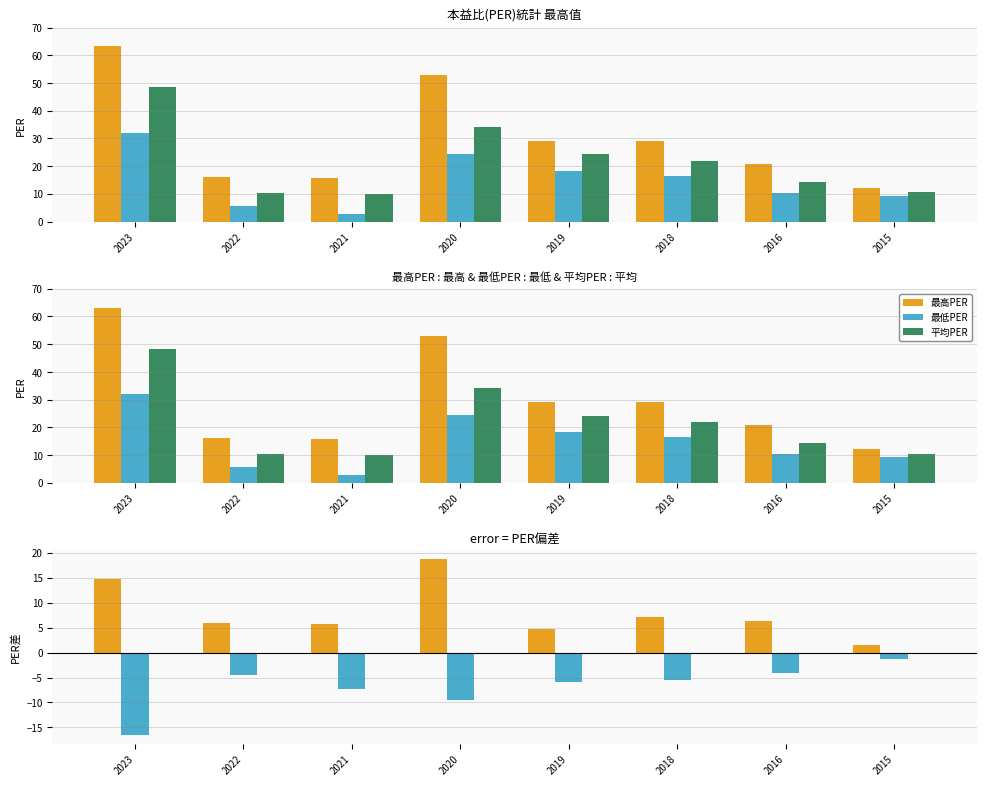

How many bars are there in each group?

3